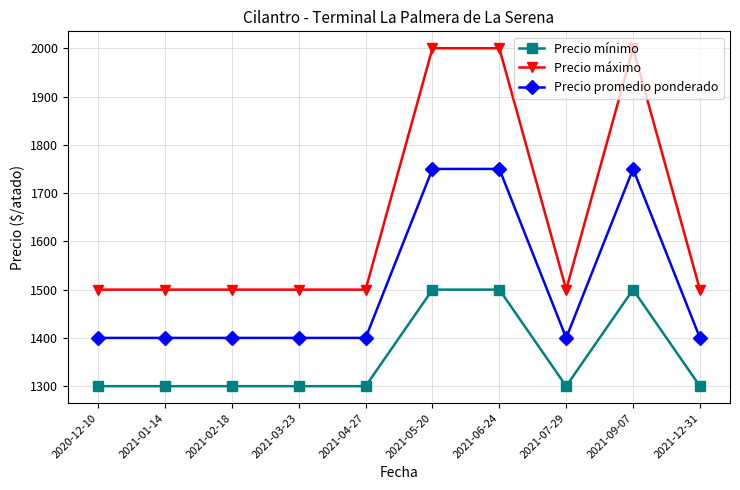

Which series has the widest spread of values?

Precio máximo